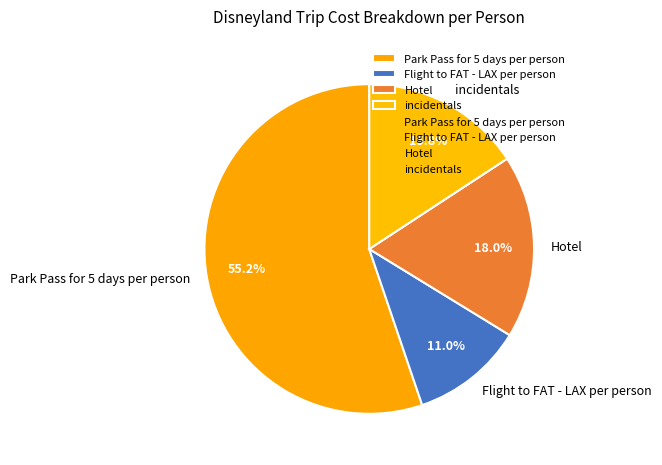

Approximately how many times larger is the value at Park Pass for 5 days per person compared to Hotel?

3.1